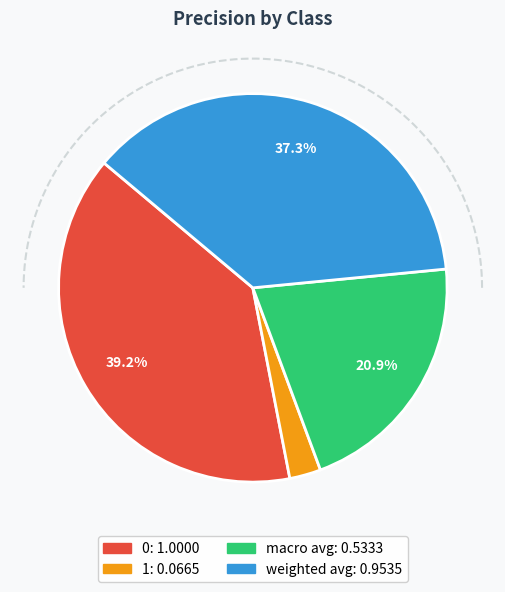

What percentage is the macro avg slice, to the nearest percent?

21%